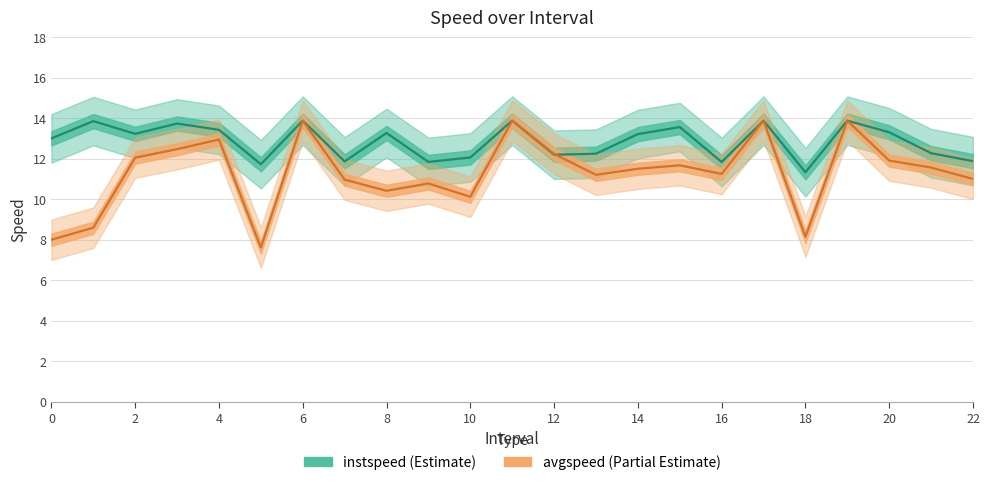

True or false: instspeed and avgspeed intersect in this chart.

True